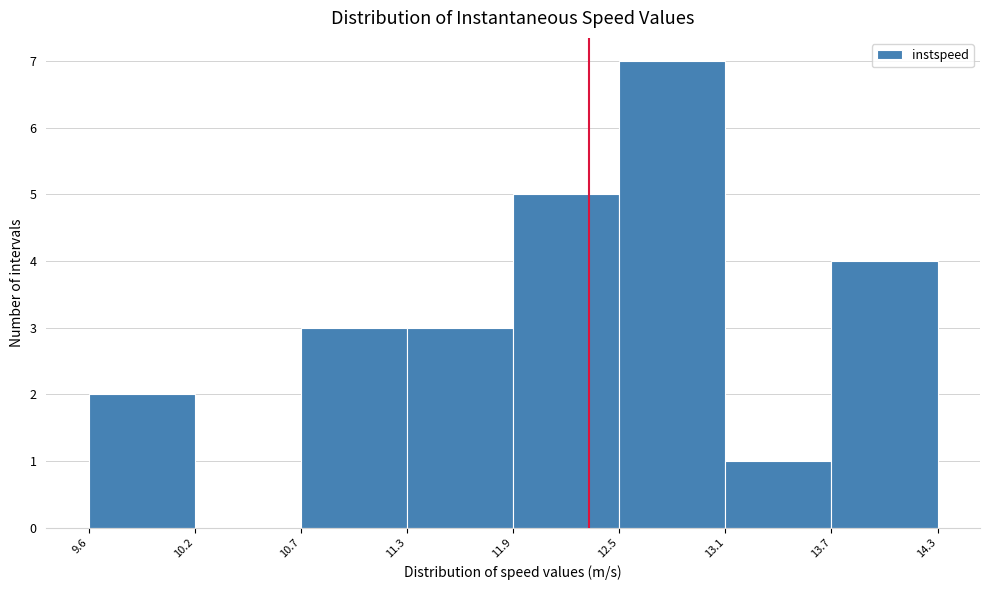

How tall is the bar that spans 12.5 to 13.1 on the x-axis? The values are not printed on the chart, so give them approximately, as read against the axis.

7